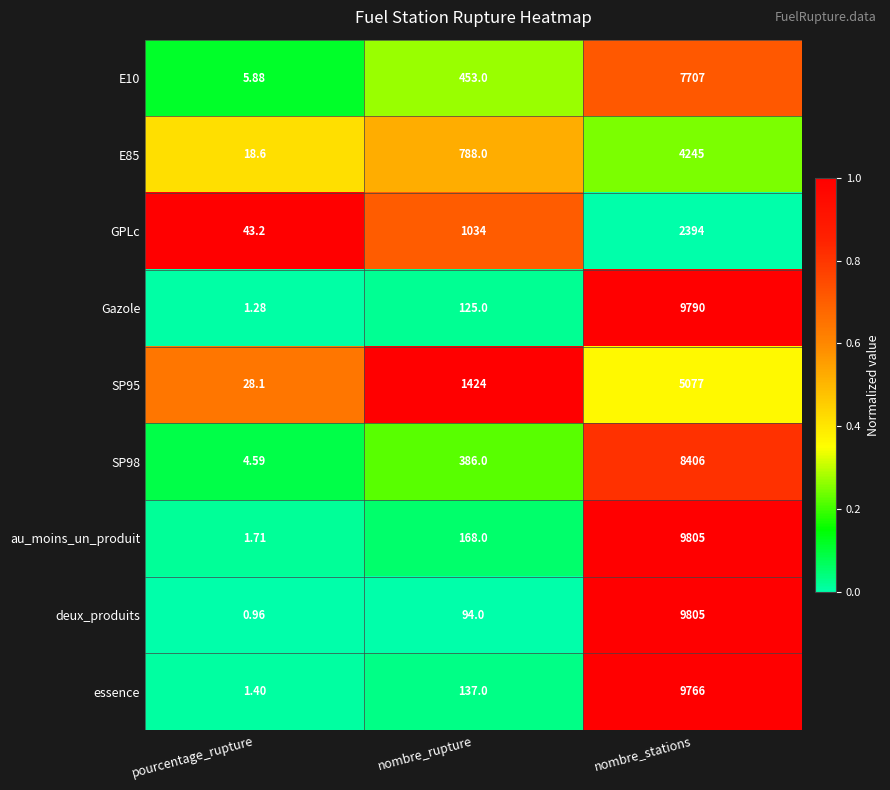

Which series changed the most between pourcentage_rupture and nombre_stations?

deux_produits